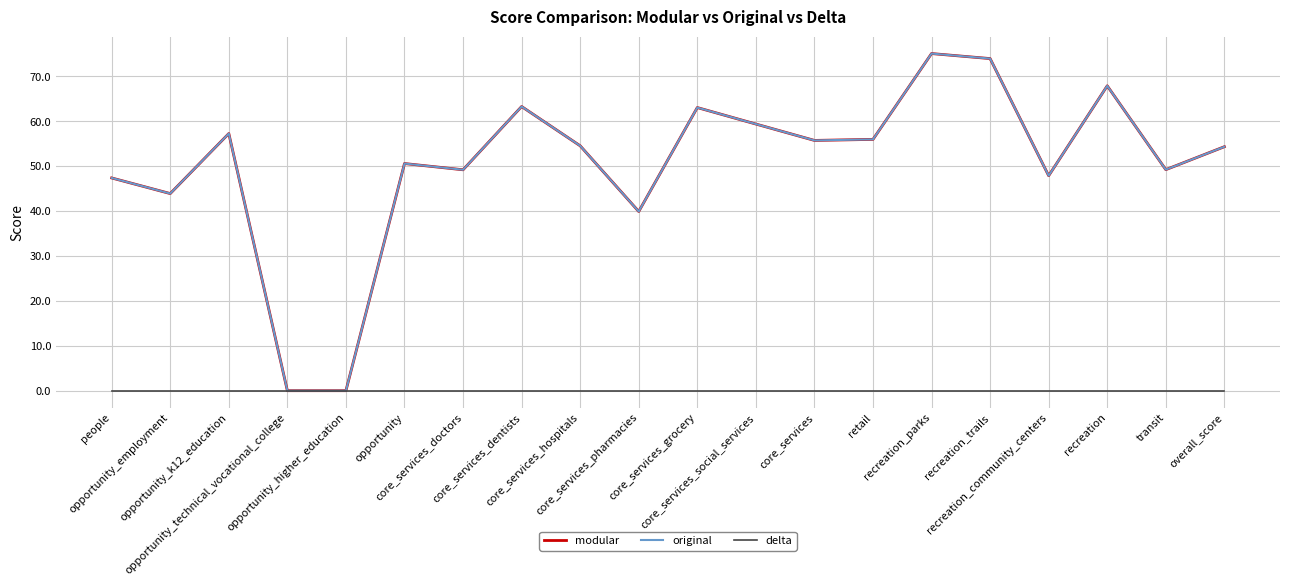

Reading left to right, extract all data points from this chart.

modular: people=47.4	opportunity_employment=43.9	opportunity_k12_education=57.3	opportunity_technical_vocational_college=0.0	opportunity_higher_education=0.0	opportunity=50.6	core_services_doctors=49.2	core_services_dentists=63.3	core_services_hospitals=54.5	core_services_pharmacies=39.9	core_services_grocery=63.1	core_services_social_services=59.4	core_services=55.8	retail=56.0	recreation_parks=75.1	recreation_trails=74.0	recreation_community_centers=47.9	recreation=67.9	transit=49.2	overall_score=54.4
original: people=47.4	opportunity_employment=43.9	opportunity_k12_education=57.3	opportunity_technical_vocational_college=0.0	opportunity_higher_education=0.0	opportunity=50.6	core_services_doctors=49.2	core_services_dentists=63.3	core_services_hospitals=54.5	core_services_pharmacies=39.9	core_services_grocery=63.1	core_services_social_services=59.4	core_services=55.8	retail=56.0	recreation_parks=75.1	recreation_trails=74.0	recreation_community_centers=47.9	recreation=67.9	transit=49.2	overall_score=54.4
delta: people=0.0	opportunity_employment=0.0	opportunity_k12_education=0.0	opportunity_technical_vocational_college=0.0	opportunity_higher_education=0.0	opportunity=0.0	core_services_doctors=0.0	core_services_dentists=0.0	core_services_hospitals=0.0	core_services_pharmacies=0.0	core_services_grocery=0.0	core_services_social_services=0.0	core_services=0.0	retail=0.0	recreation_parks=0.0	recreation_trails=0.0	recreation_community_centers=0.0	recreation=0.0	transit=0.0	overall_score=0.0